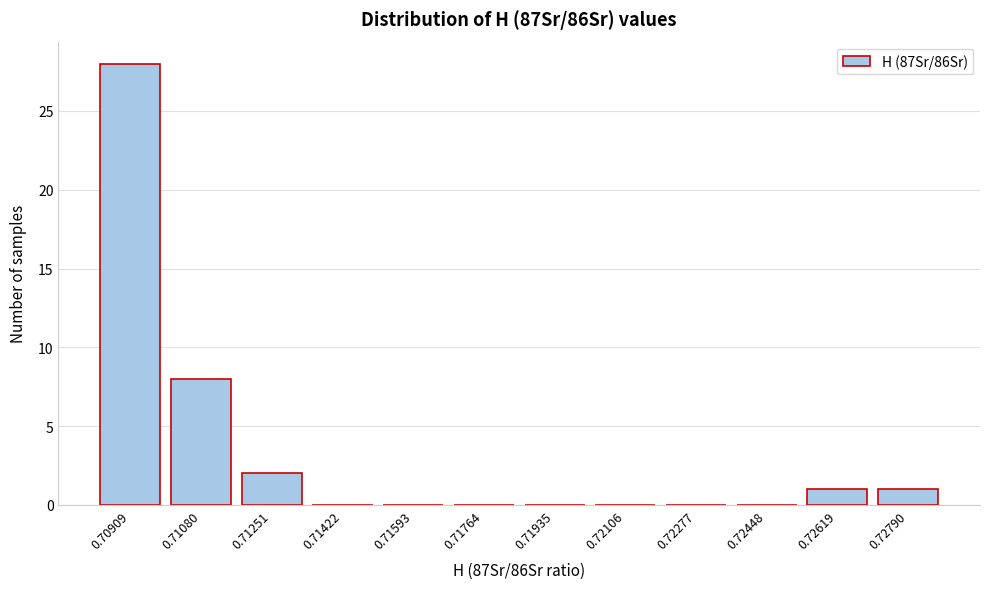

Reading left to right, extract all data points from this chart.

0.70909=28	0.71080=8	0.71251=2	0.71422=0	0.71593=0	0.71764=0	0.71935=0	0.72106=0	0.72277=0	0.72448=0	0.72619=1	0.72790=1